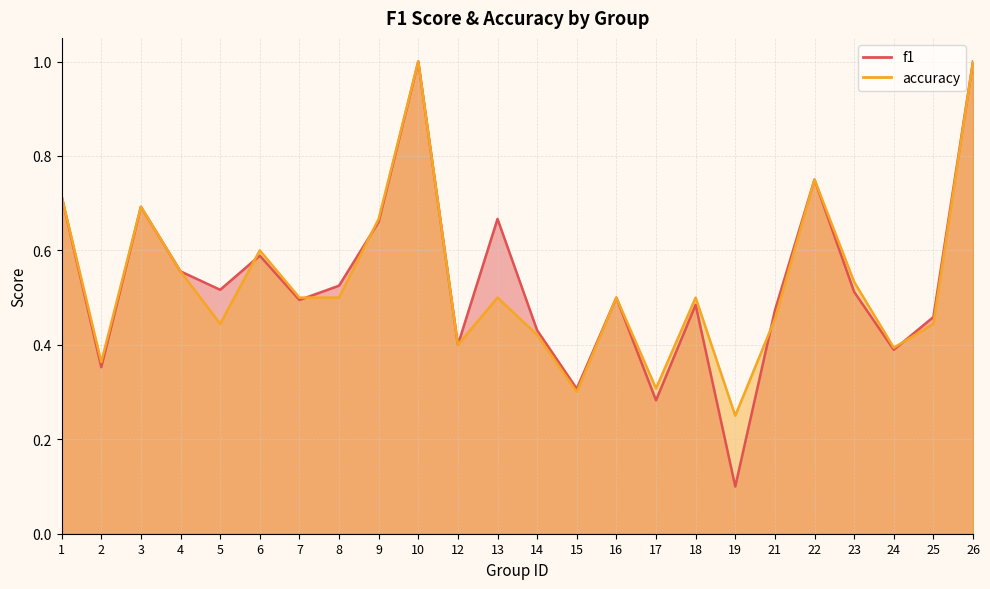

Where is accuracy nearest to the value 0?

19